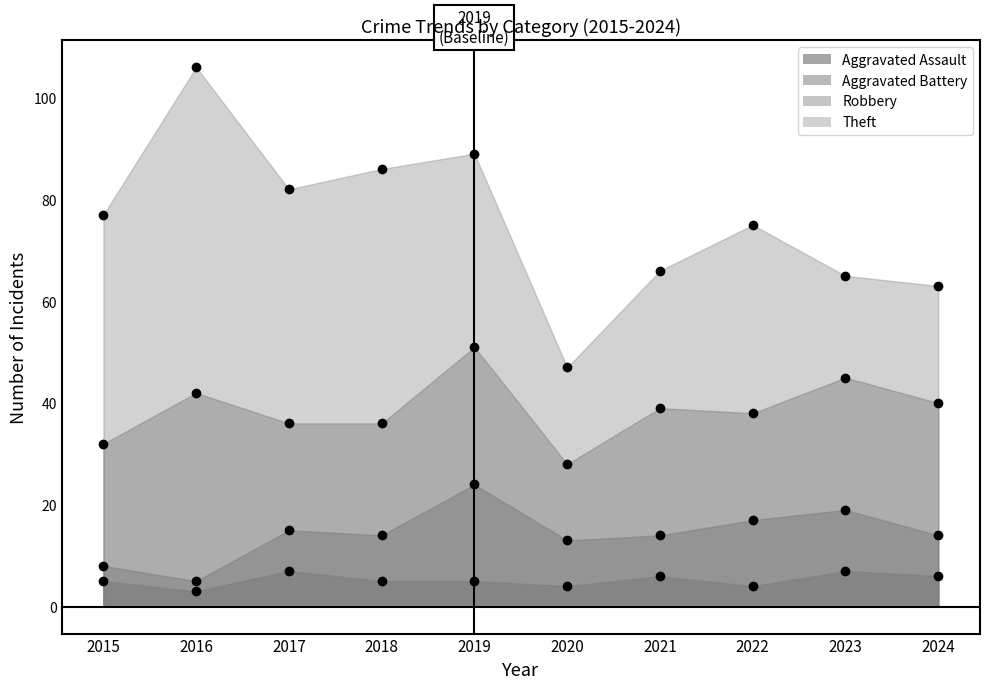

At which label is Theft closest to 41?

2019